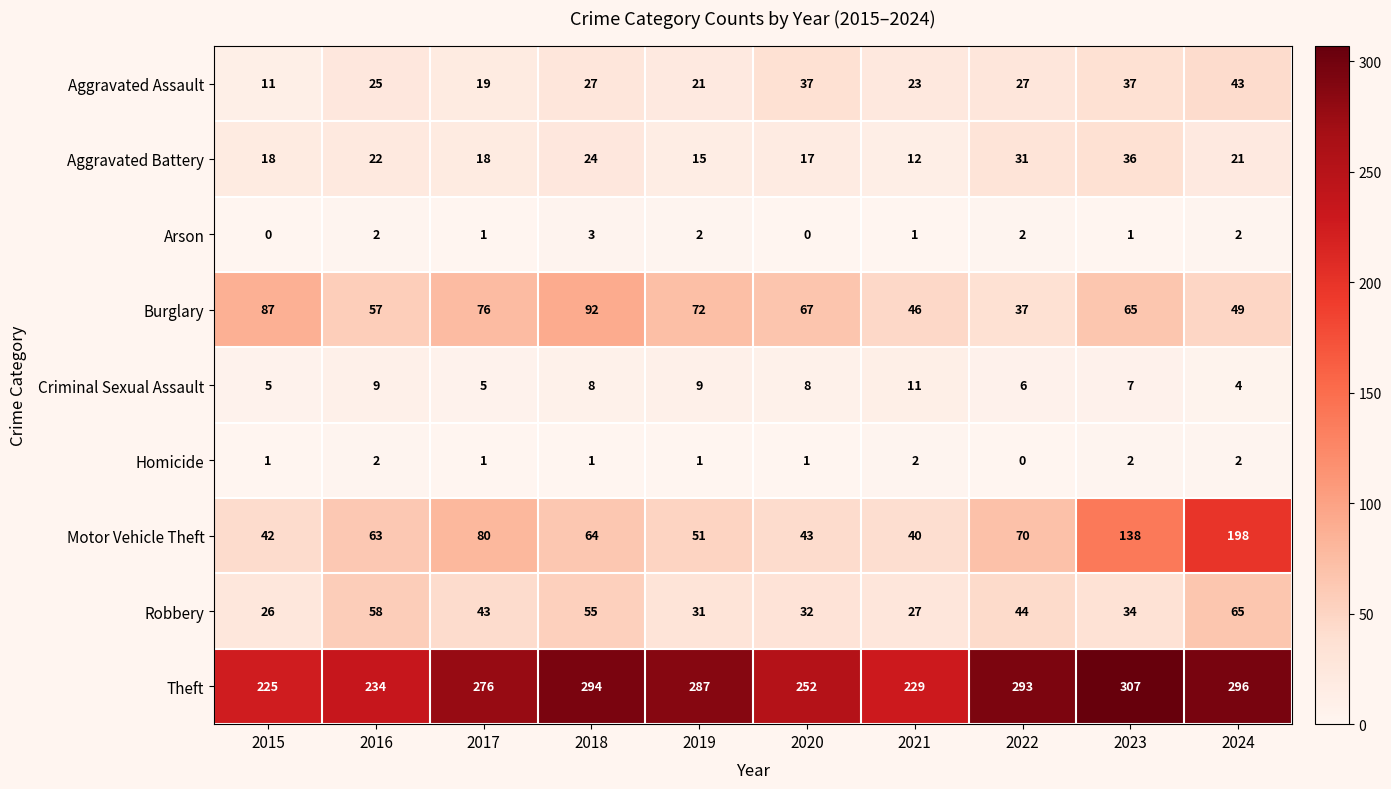

At how many categories does at least one series exceed 98?

10